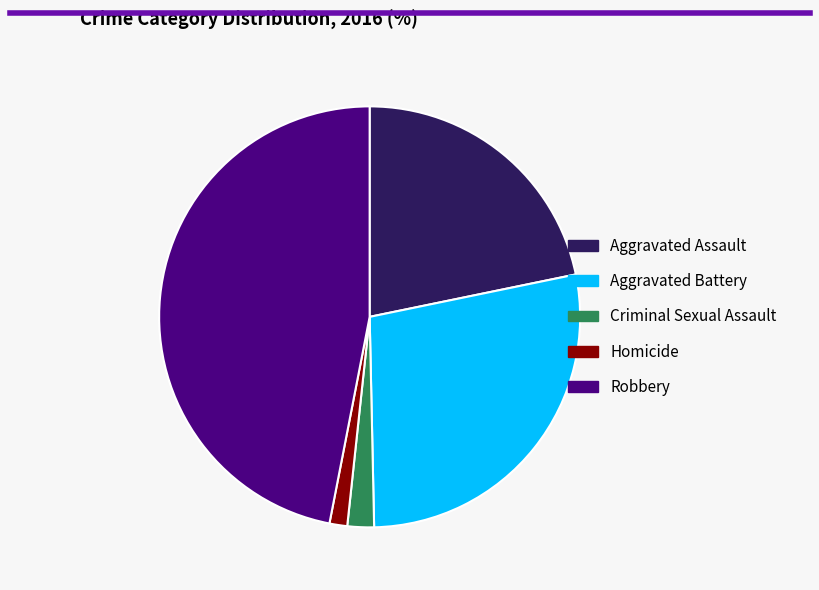

Is it true that Homicide is 11% of the pie?

False